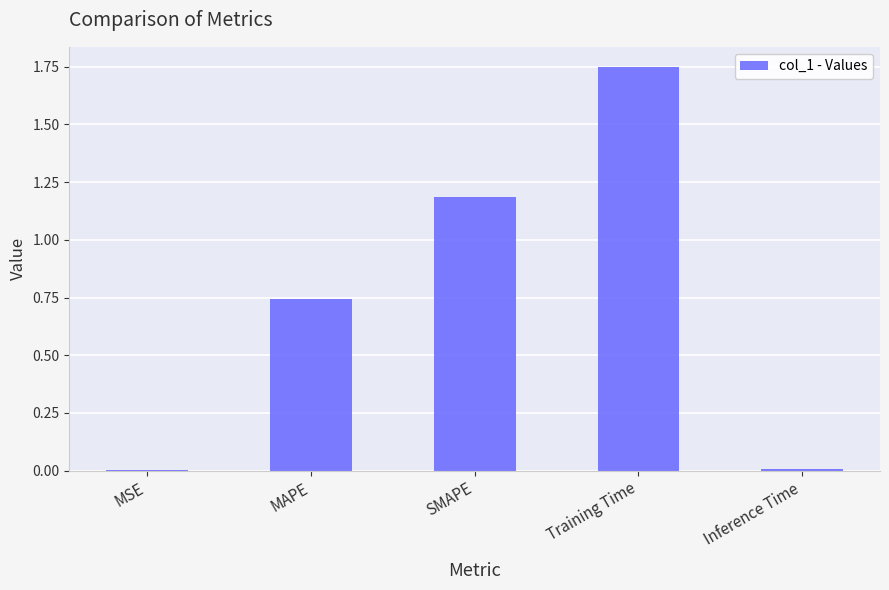

What is the sum of all values?

3.7